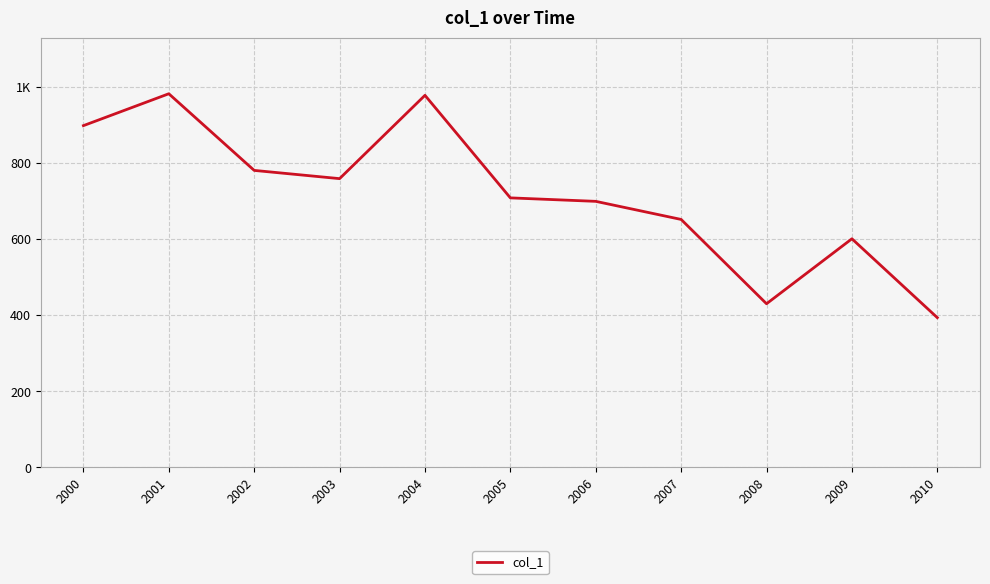

Does the chart display data point markers on the line(s)?

No